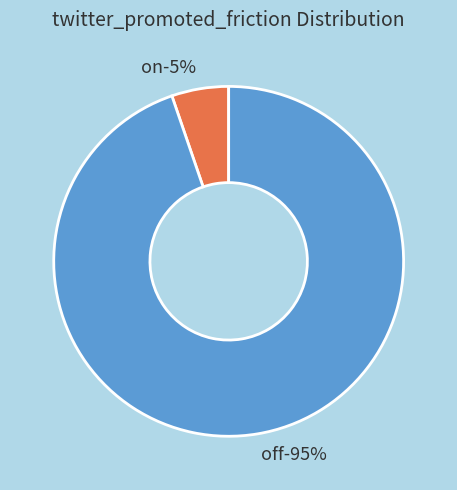

True or false: off accounts for 95% of the total.

True